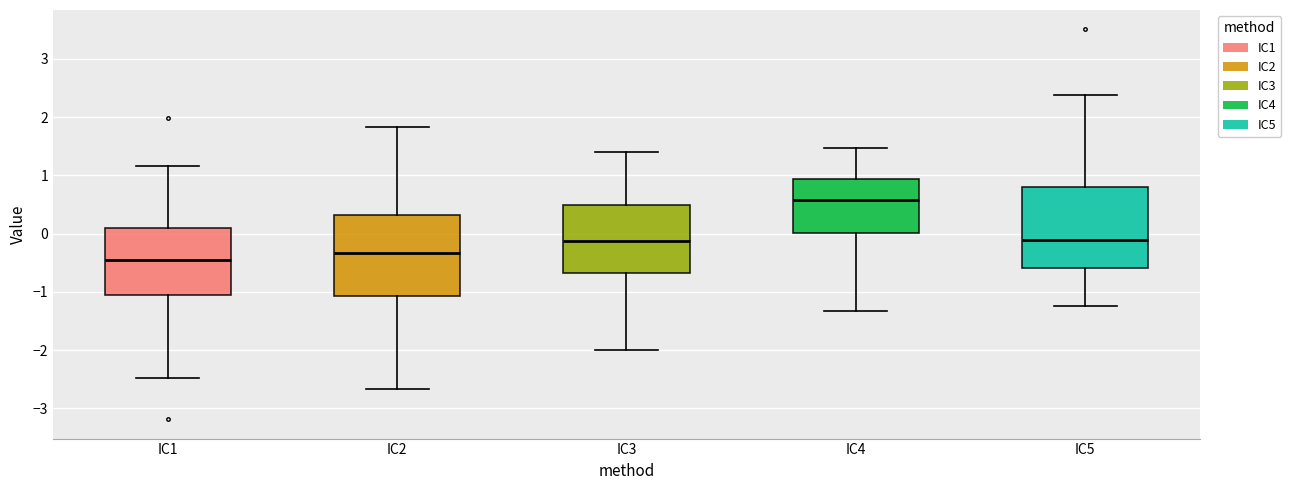

Reading left to right, transcribe this box plot: for each box, give where its median line is, the range the box spans, and where its two whiskers end, as read against the y-axis. The values are not printed on the chart, so give them approximately, as read against the axis.

IC1: median -0.5, box -1.1 to 0.1, whiskers -2.5 to 1.2
IC2: median -0.3, box -1.1 to 0.3, whiskers -2.7 to 1.8
IC3: median -0.1, box -0.7 to 0.5, whiskers -2.0 to 1.4
IC4: median 0.6, box 0.0 to 0.9, whiskers -1.3 to 1.5
IC5: median -0.1, box -0.6 to 0.8, whiskers -1.2 to 2.4